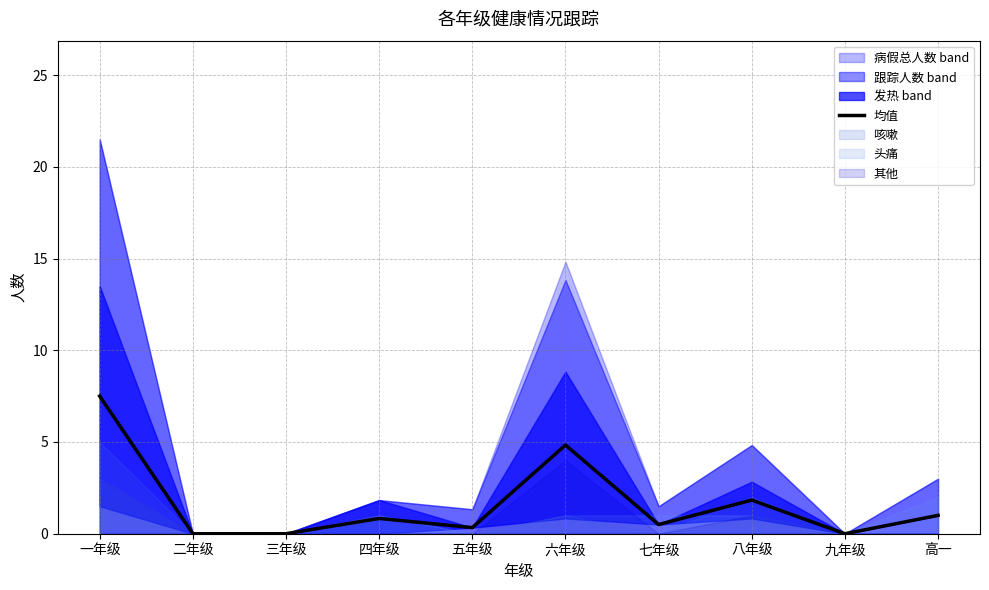

At which category does the chart reach its peak across all series?

一年级